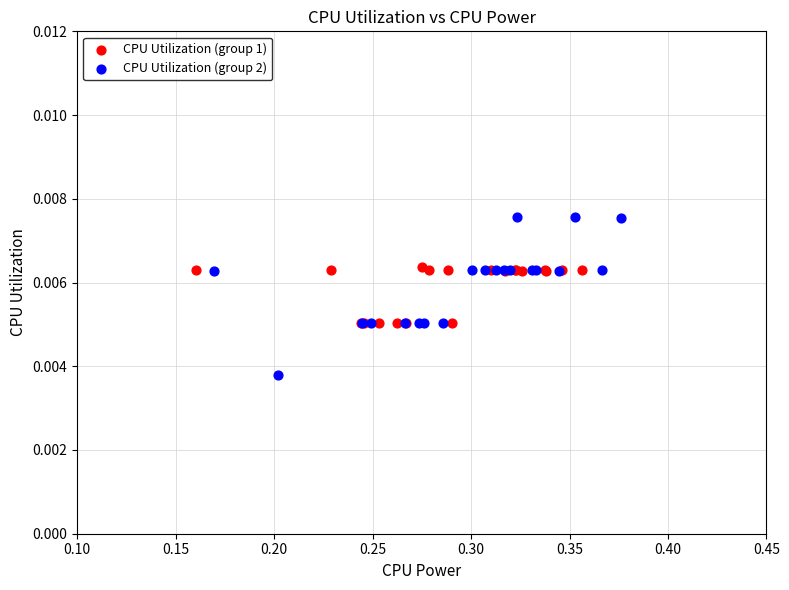

Which series contains the highest Y value?

CPU Utilization (group 2)